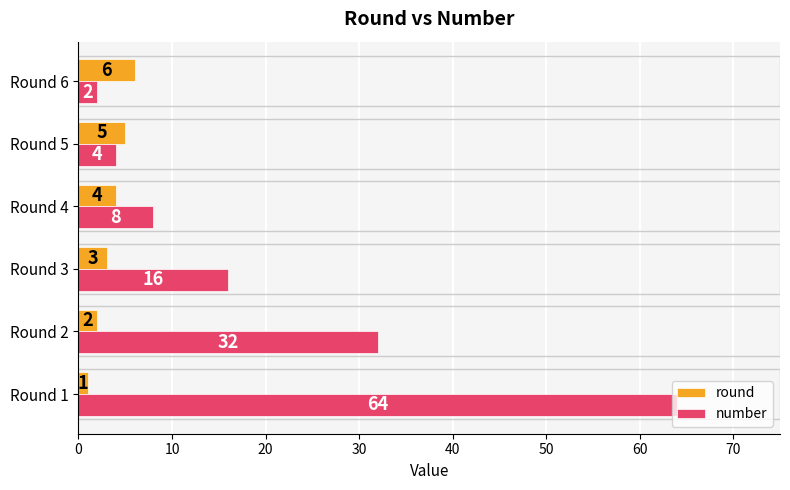

Which category has the lowest value in the number series?

Round 6